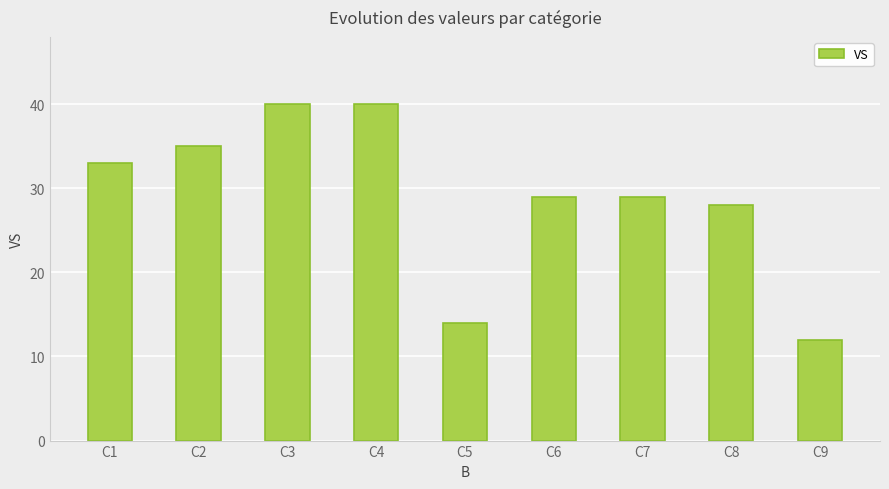

Reading right to left, transcribe all the data shown in this chart.

C9=12	C8=28	C7=29	C6=29	C5=14	C4=40	C3=40	C2=35	C1=33